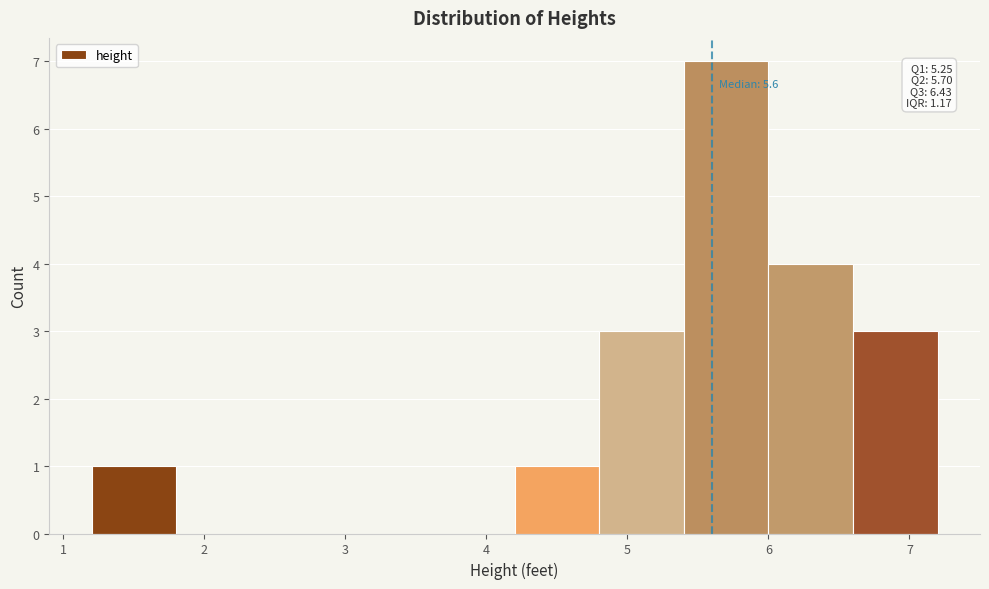

Which range on the x-axis has the tallest bar?

5.4 to 6.0